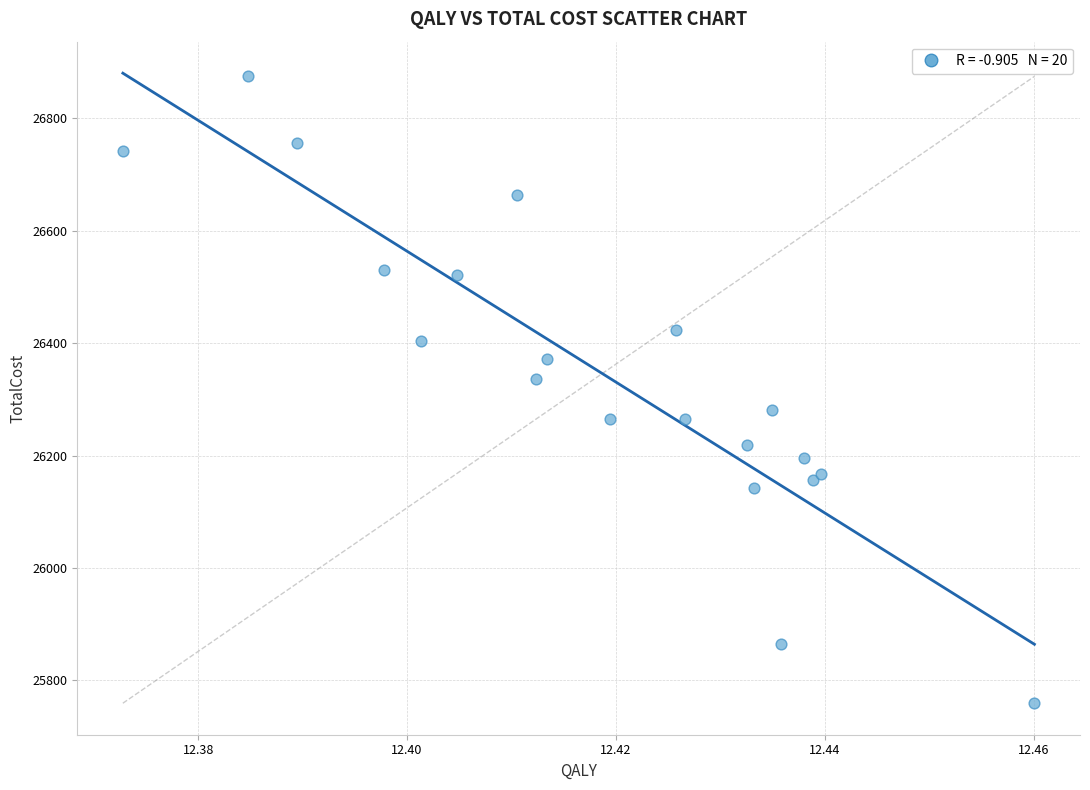

What Y value in the scatter plot is closest to 26317?

26336.2